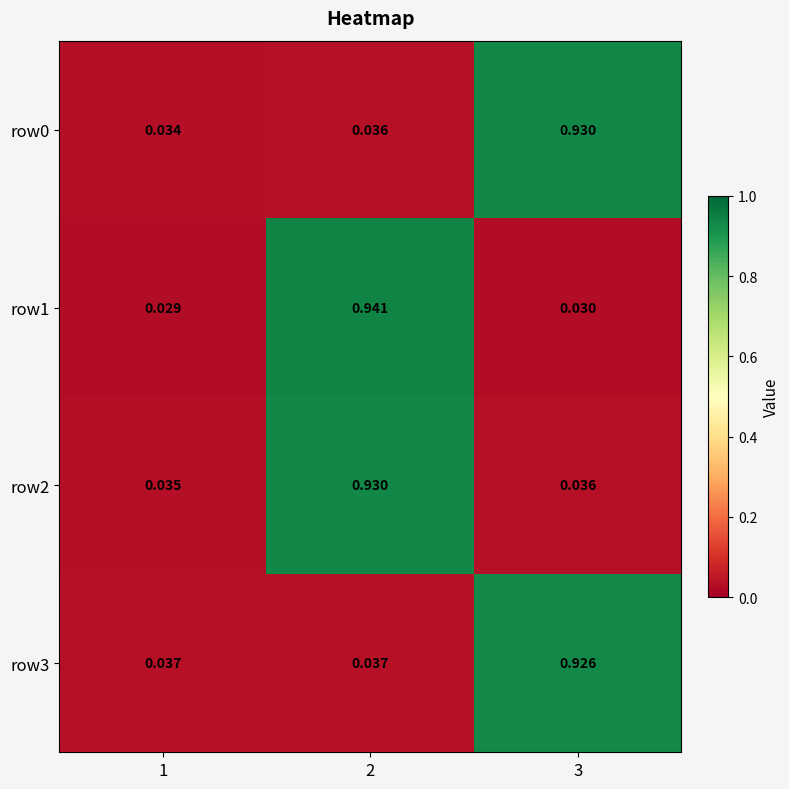

At 3, list the series in order from smallest to largest.

row1, row2, row3, row0